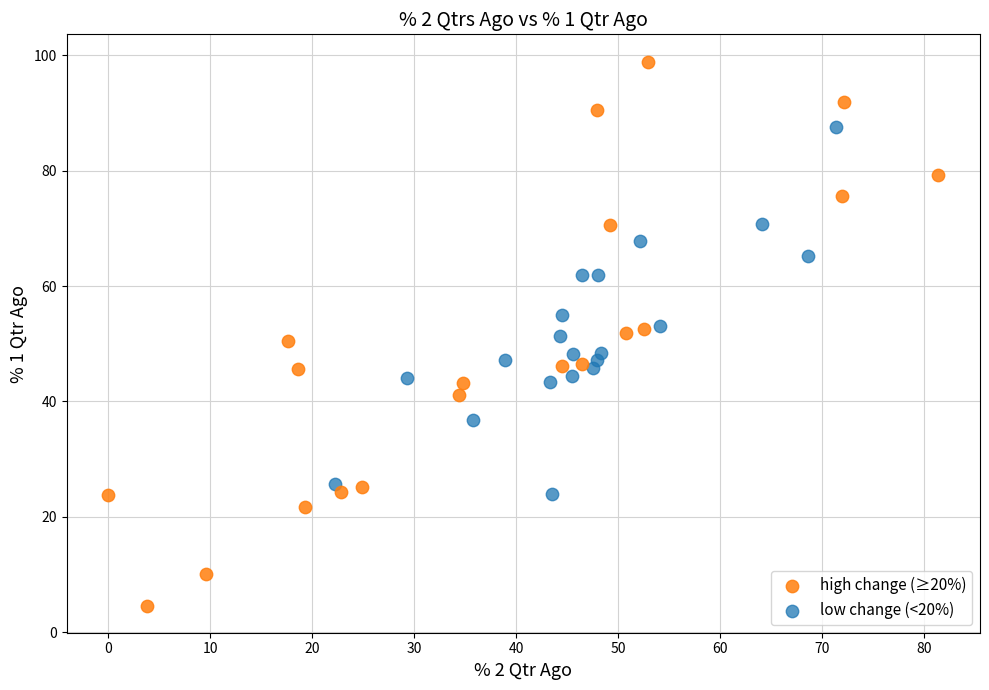

Which series reaches the maximum Y coordinate?

high change (≥20%)